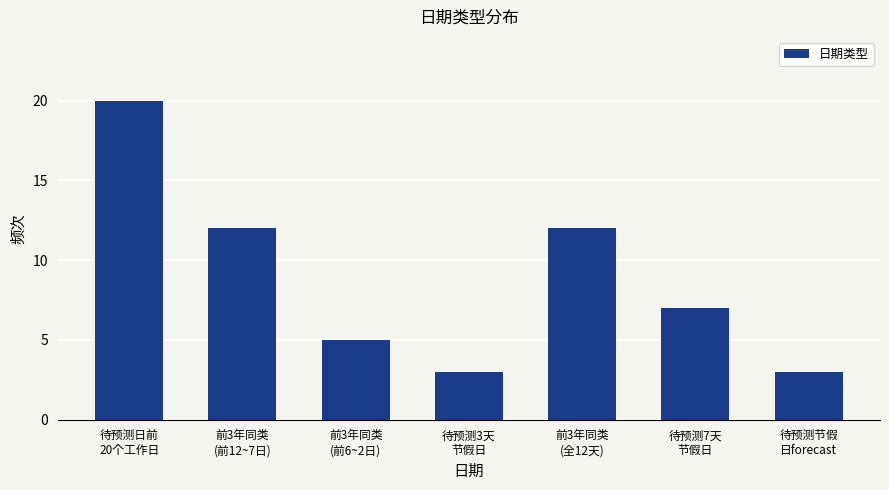

What is the change in value from 前3年同类
(前12~7日) to 待预测7天
节假日?

-5